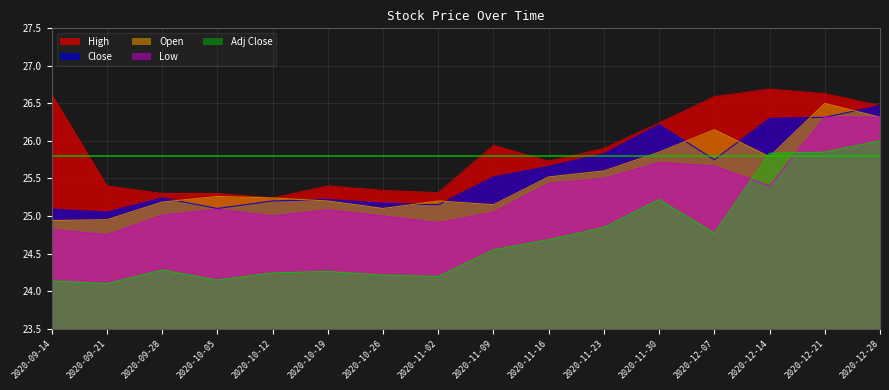

Reading right to left, list all the values displayed in this chart.

Close: 2020-12-28=26.5	2020-12-21=26.3	2020-12-14=26.3	2020-12-07=25.8	2020-11-30=26.2	2020-11-23=25.8	2020-11-16=25.7	2020-11-09=25.5	2020-11-02=25.1	2020-10-26=25.2	2020-10-19=25.2	2020-10-12=25.2	2020-10-05=25.1	2020-09-28=25.2	2020-09-21=25.1	2020-09-14=25.1
Open: 2020-12-28=26.3	2020-12-21=26.5	2020-12-14=25.8	2020-12-07=26.1	2020-11-30=25.9	2020-11-23=25.6	2020-11-16=25.5	2020-11-09=25.1	2020-11-02=25.2	2020-10-26=25.1	2020-10-19=25.2	2020-10-12=25.2	2020-10-05=25.3	2020-09-28=25.2	2020-09-21=25.0	2020-09-14=24.9
High: 2020-12-28=26.5	2020-12-21=26.6	2020-12-14=26.7	2020-12-07=26.6	2020-11-30=26.2	2020-11-23=25.9	2020-11-16=25.7	2020-11-09=25.9	2020-11-02=25.3	2020-10-26=25.3	2020-10-19=25.4	2020-10-12=25.2	2020-10-05=25.3	2020-09-28=25.3	2020-09-21=25.4	2020-09-14=26.6
Low: 2020-12-28=26.3	2020-12-21=26.3	2020-12-14=25.4	2020-12-07=25.7	2020-11-30=25.7	2020-11-23=25.5	2020-11-16=25.4	2020-11-09=25.0	2020-11-02=24.9	2020-10-26=25.0	2020-10-19=25.1	2020-10-12=25.0	2020-10-05=25.1	2020-09-28=25.0	2020-09-21=24.8	2020-09-14=24.8
Adj Close: 2020-12-28=26.0	2020-12-21=25.9	2020-12-14=25.8	2020-12-07=24.8	2020-11-30=25.2	2020-11-23=24.8	2020-11-16=24.7	2020-11-09=24.5	2020-11-02=24.2	2020-10-26=24.2	2020-10-19=24.3	2020-10-12=24.2	2020-10-05=24.1	2020-09-28=24.3	2020-09-21=24.1	2020-09-14=24.1